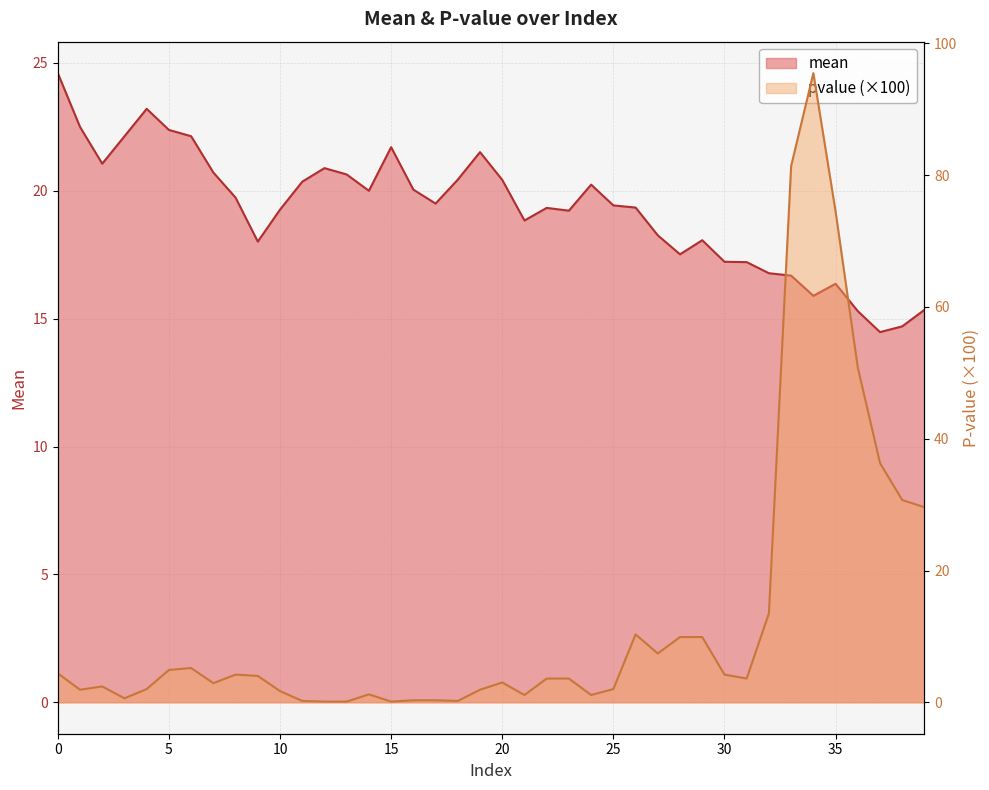

Reading left to right, transcribe all the data shown in this chart.

mean: 0=24.6	1=22.5	2=21.1	3=22.1	4=23.2	5=22.4	6=22.1	7=20.7	8=19.7	9=18.0	10=19.3	11=20.4	12=20.9	13=20.6	14=20.0	15=21.7	16=20.0	17=19.5	18=20.4	19=21.5	20=20.4	21=18.8	22=19.3	23=19.2	24=20.2	25=19.4	26=19.3	27=18.3	28=17.5	29=18.1	30=17.2	31=17.2	32=16.8	33=16.7	34=15.9	35=16.4	36=15.3	37=14.5	38=14.7	39=15.3
pvalue: 0=4.4	1=1.9	2=2.4	3=0.6	4=2.0	5=4.9	6=5.2	7=2.9	8=4.2	9=4.0	10=1.7	11=0.2	12=0.1	13=0.1	14=1.2	15=0.1	16=0.3	17=0.3	18=0.2	19=1.9	20=3.0	21=1.1	22=3.6	23=3.6	24=1.1	25=2.0	26=10.3	27=7.4	28=9.9	29=9.9	30=4.2	31=3.6	32=13.5	33=81.4	34=95.5	35=74.5	36=50.8	37=36.3	38=30.7	39=29.6